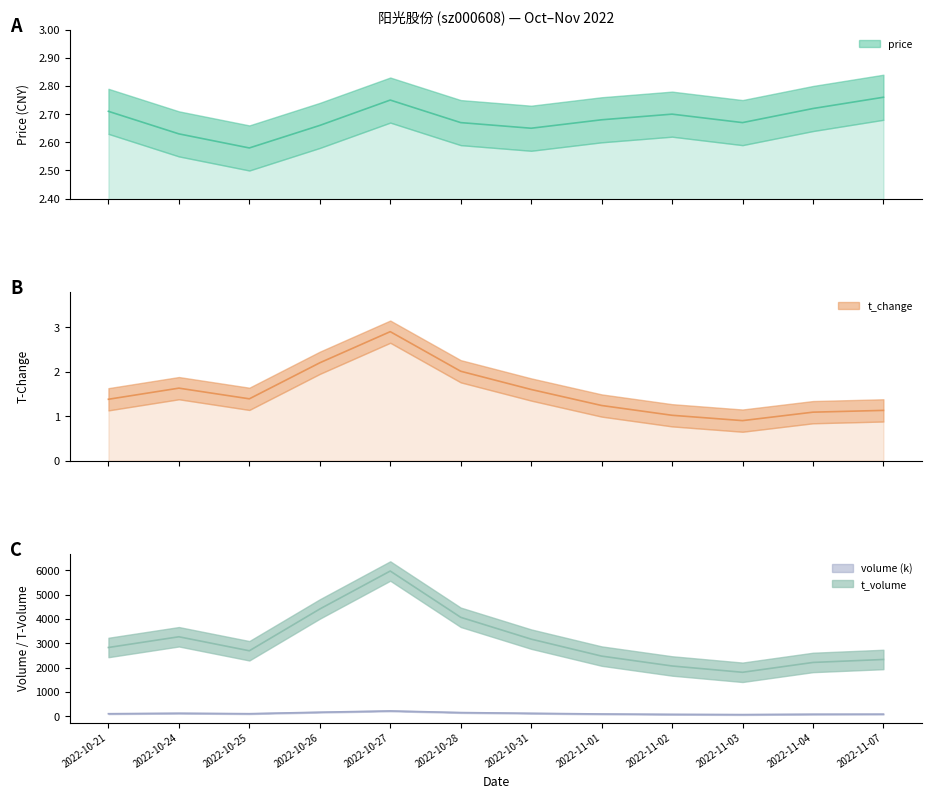

Is the value of price at 2022-10-26 greater than the value of t_change at 2022-10-26?

Yes